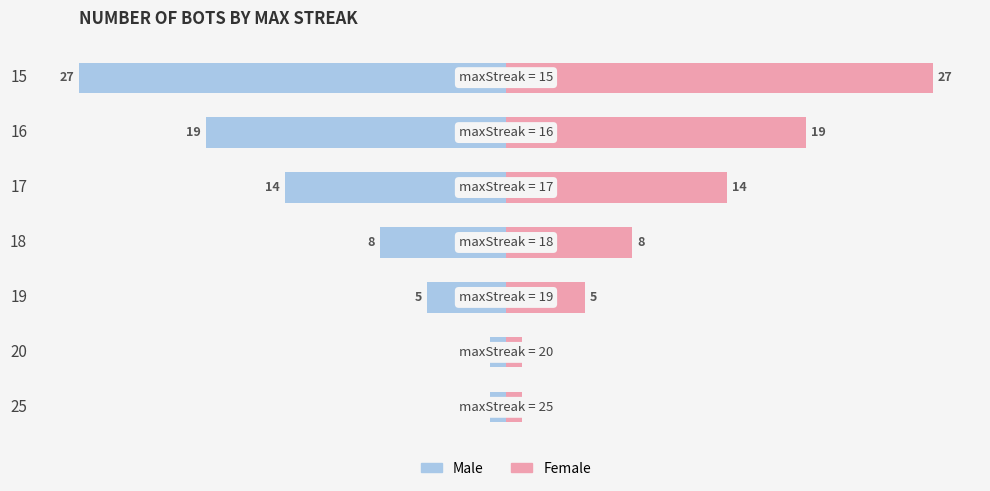

How many bars are there in each group?

2